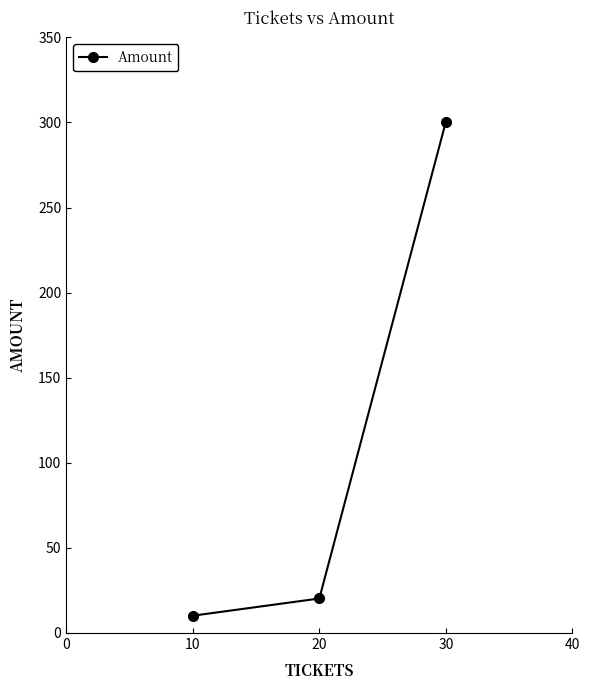

What is the value of the 1st point from the left?

10.1